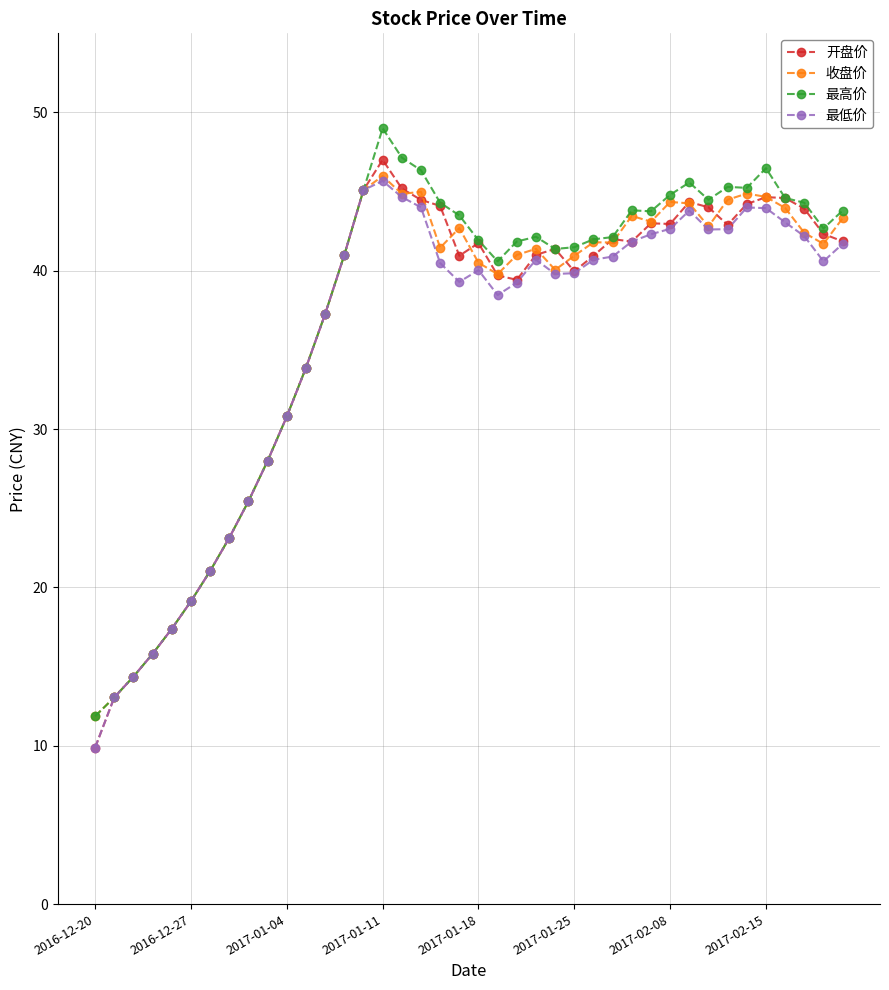

What is the value of the 收盘价 point at the 37th from the left?

44.0